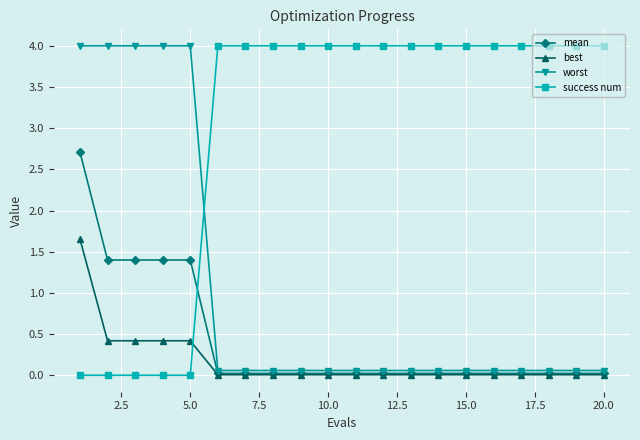

What is the difference between the second highest and second lowest values in the mean series?

1.4